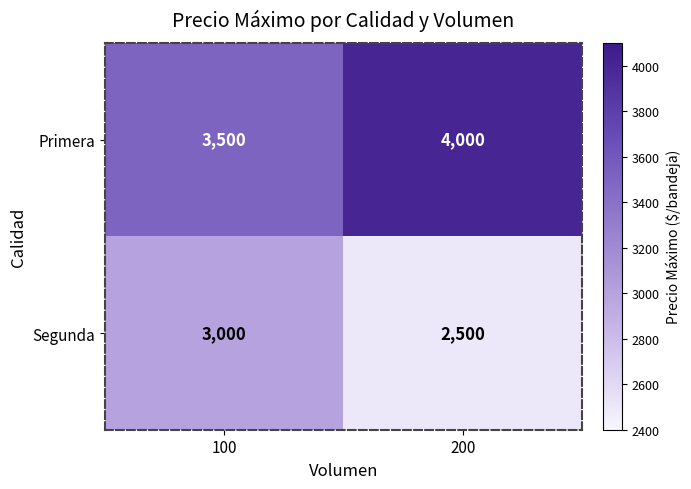

What is the maximum value shown in the chart?

4000